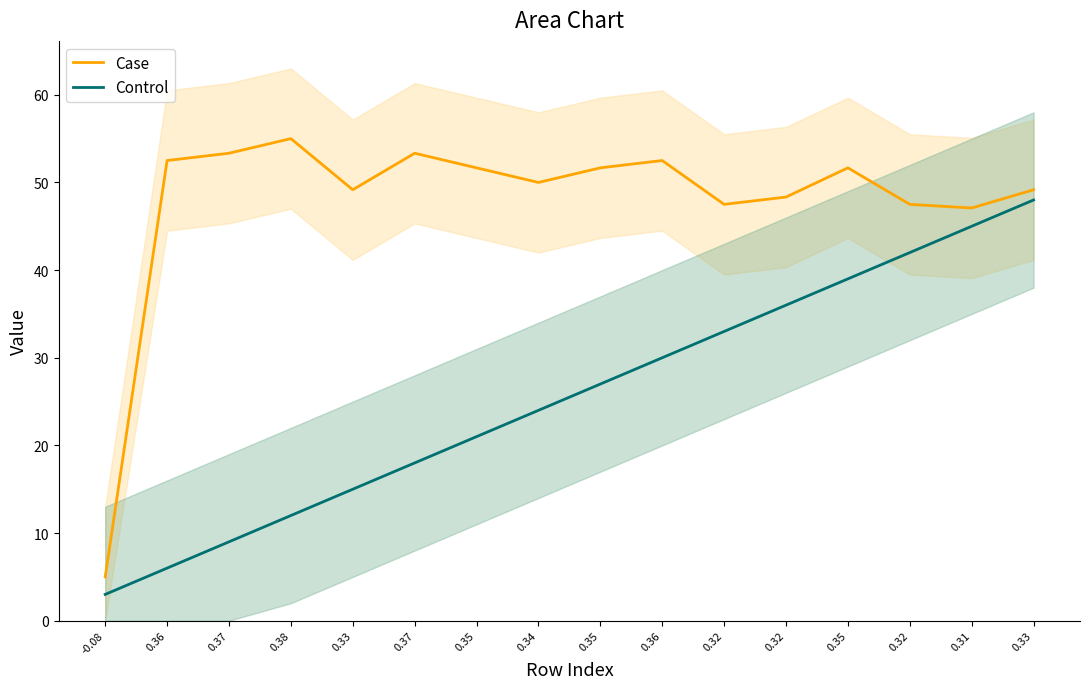

What is the difference between the second highest and minimum values in the Case series?

48.3